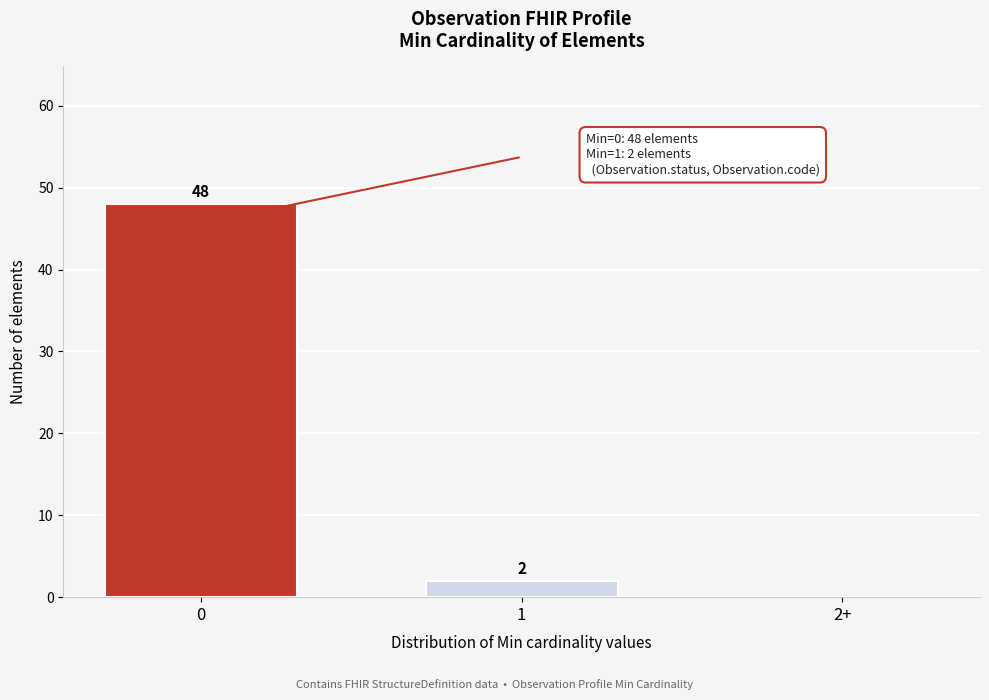

Reading right to left, what are all the values shown in this chart?

2+=0	1=2	0=48